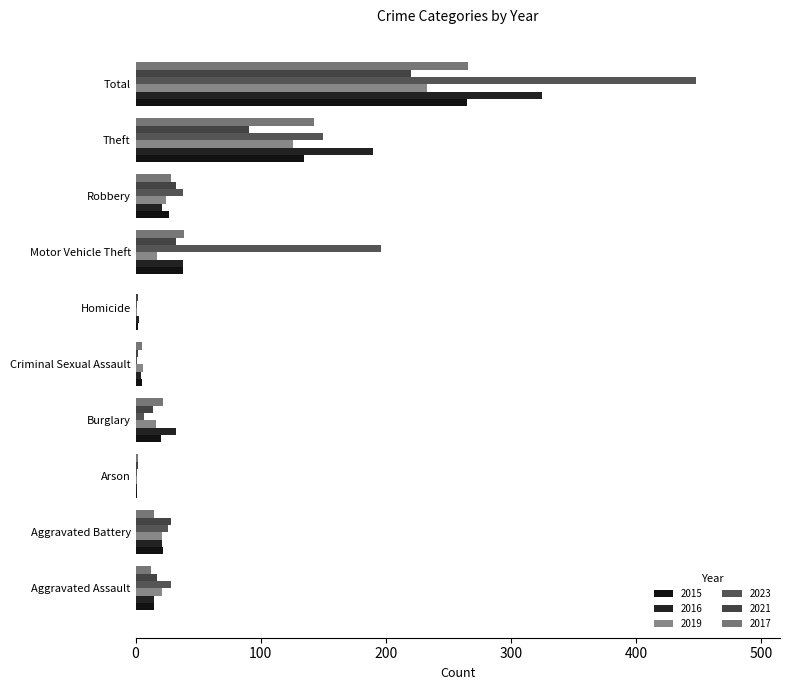

Which series changed the most between Arson and Total?

2023